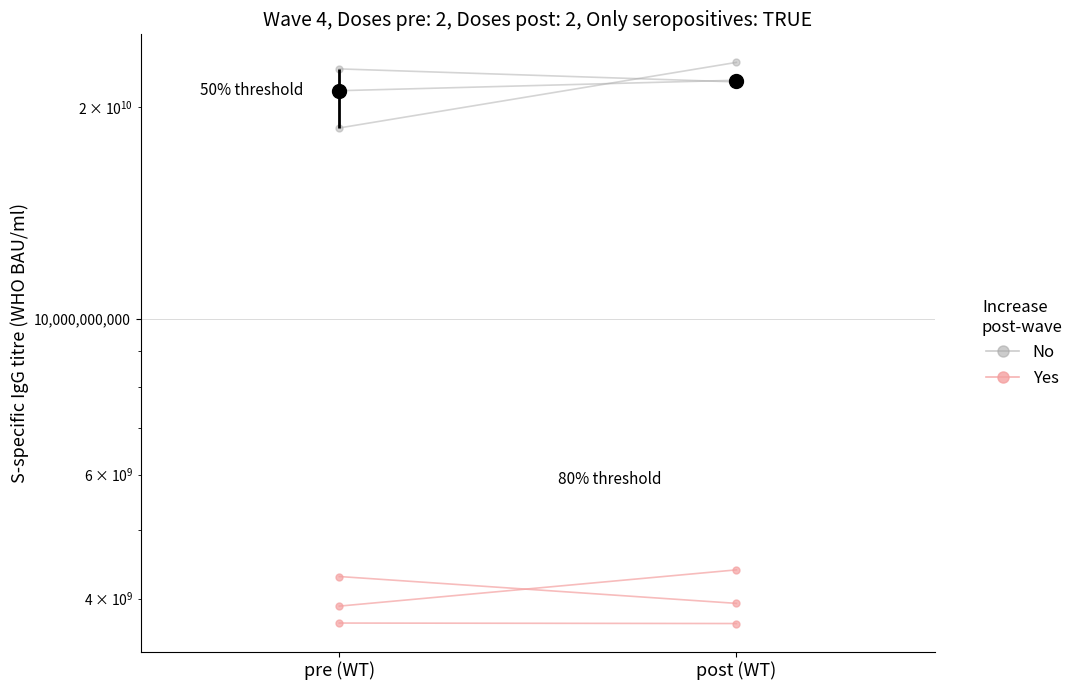

Which series changed the most between pre (WT) and post (WT)?

No